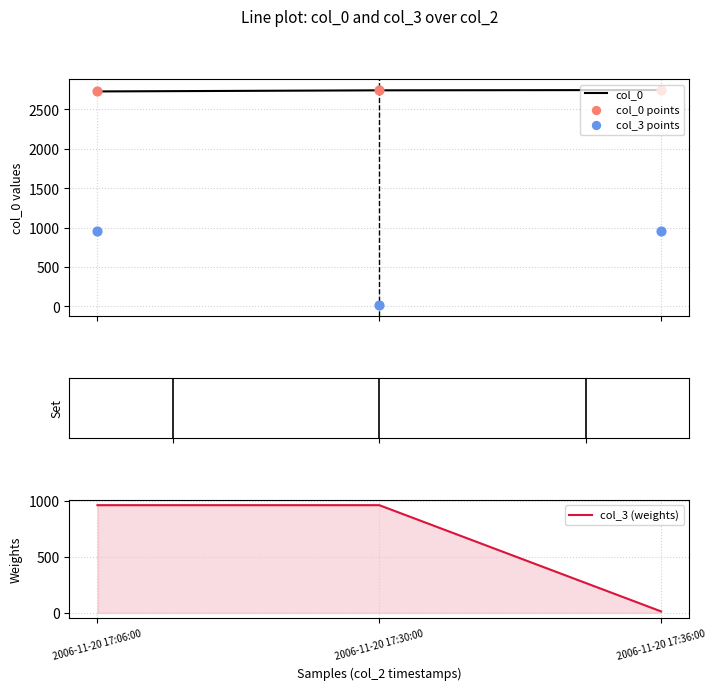

Which series has the largest total across all categories?

col_0